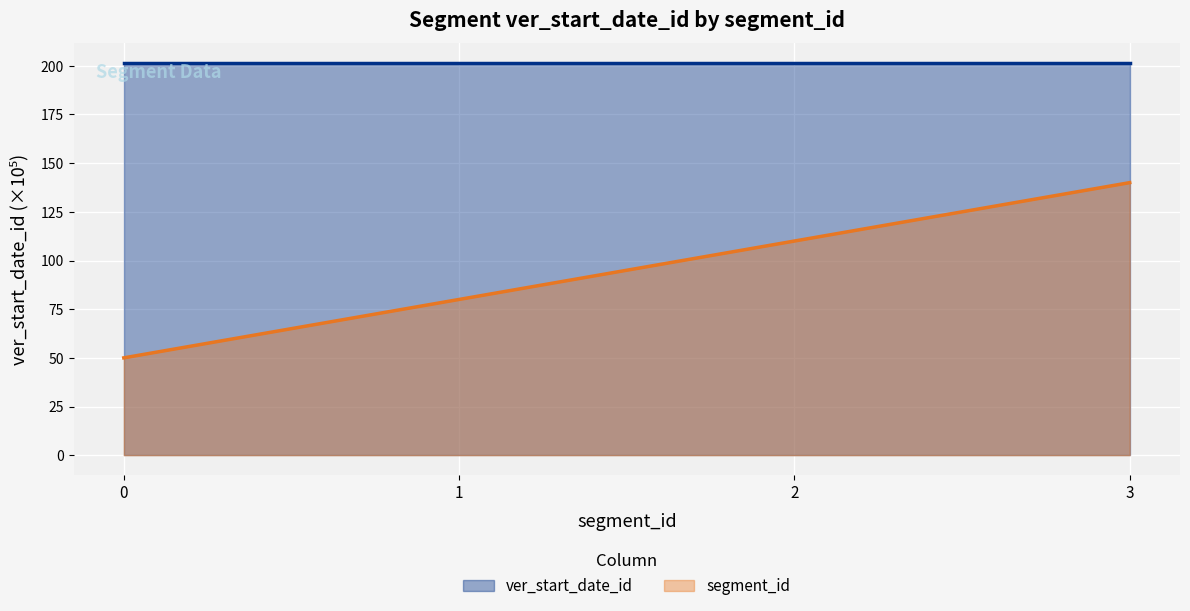

How many values are below 110?

2